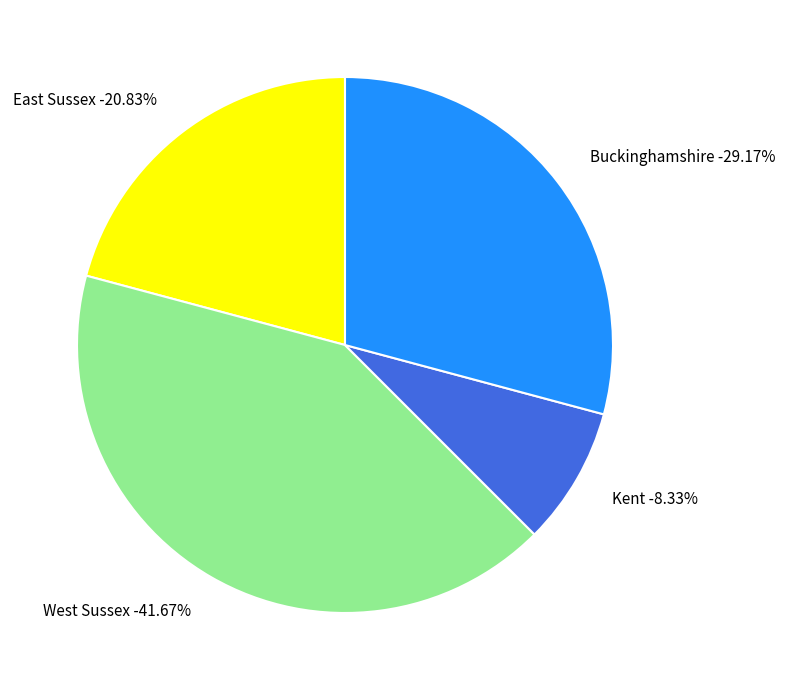

Is there any slice that represents more than half of the pie?

No